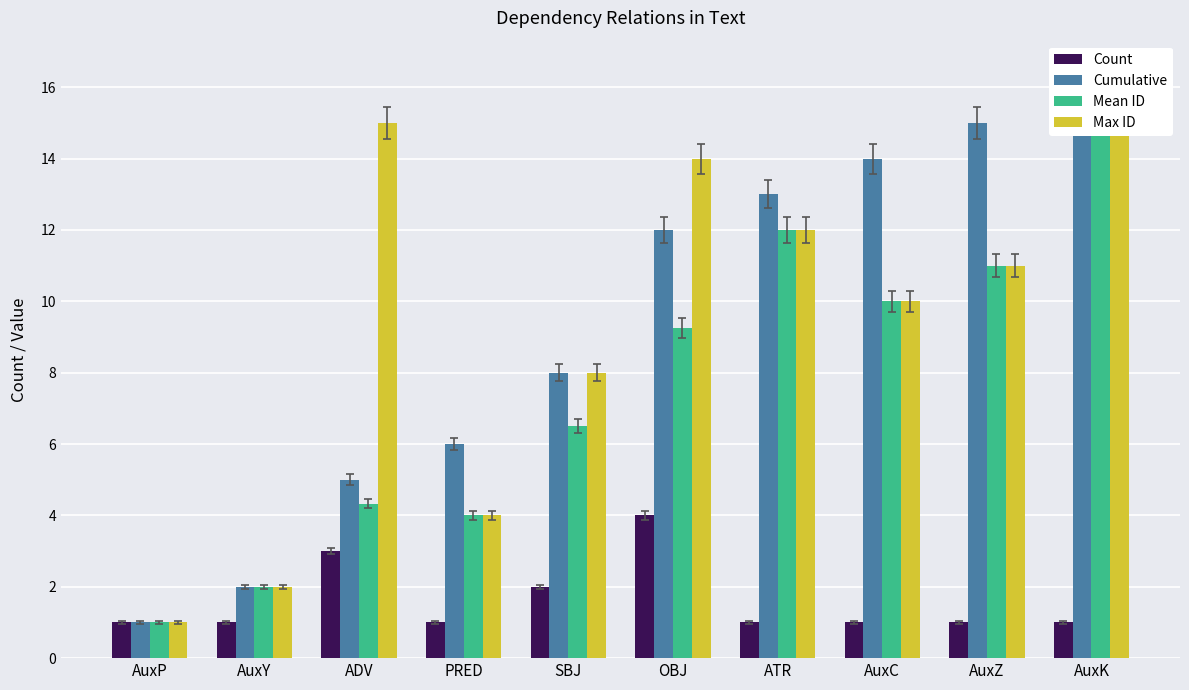

The value of Max ID at OBJ is 14.0. True or false?

True